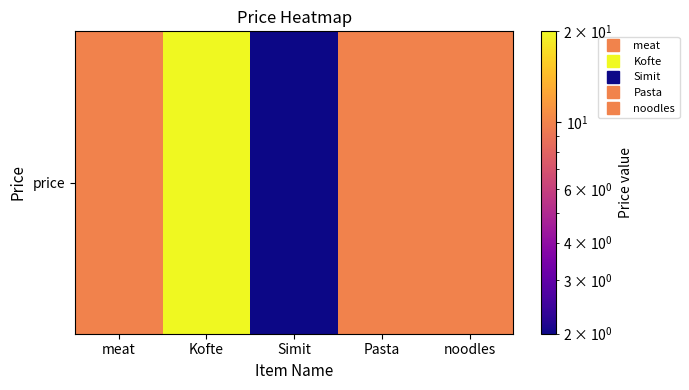

How many values exceed 10?

1